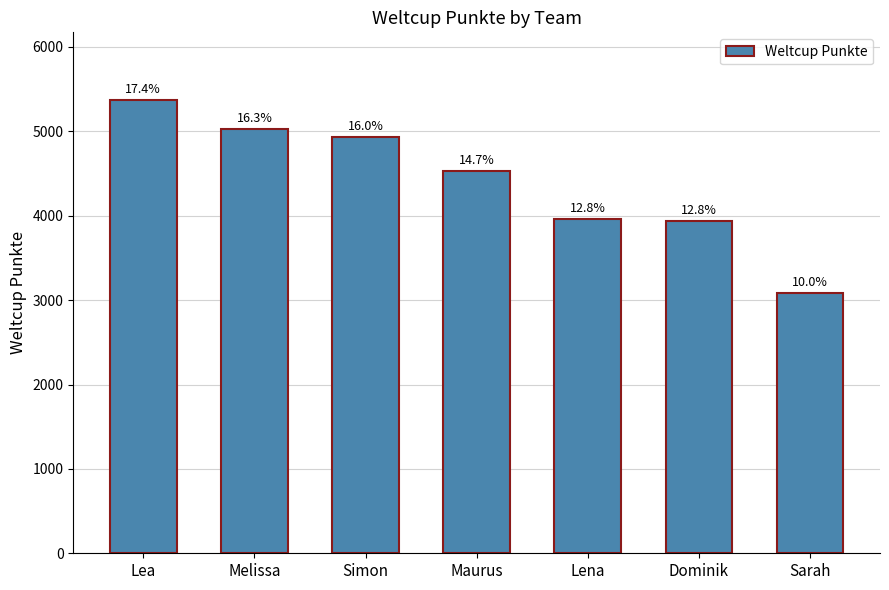

What is the change in value from Maurus to Dominik?

-593